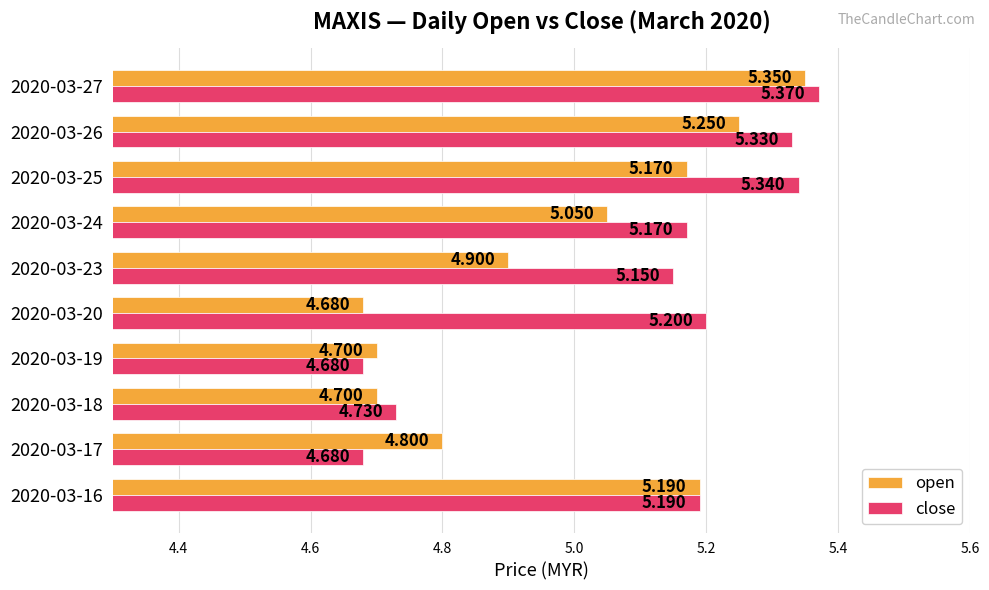

Is the value of close at 2020-03-20 greater than the value of open at 2020-03-18?

Yes